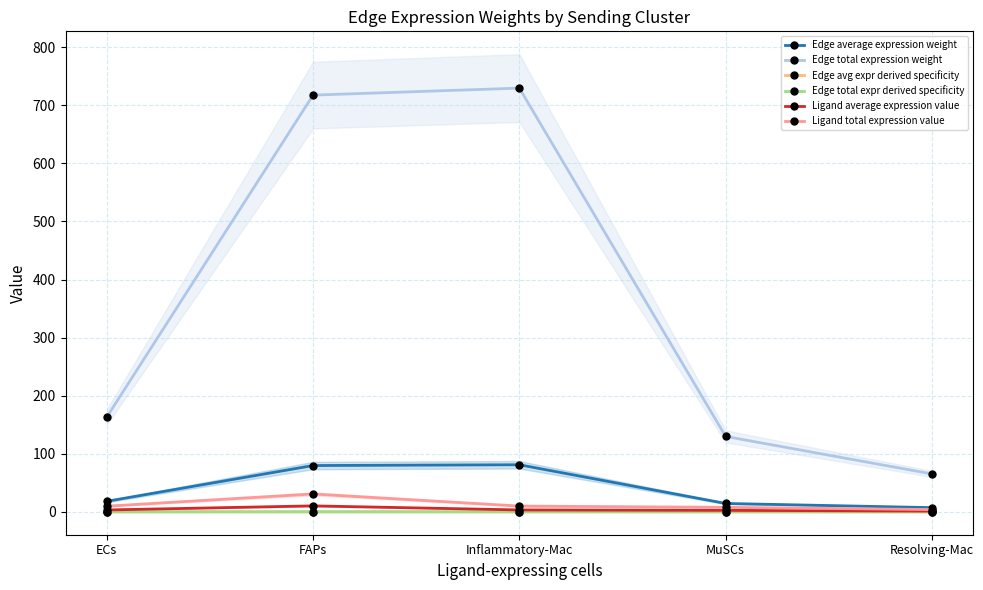

What is the label of the 1st point from the left?

ECs